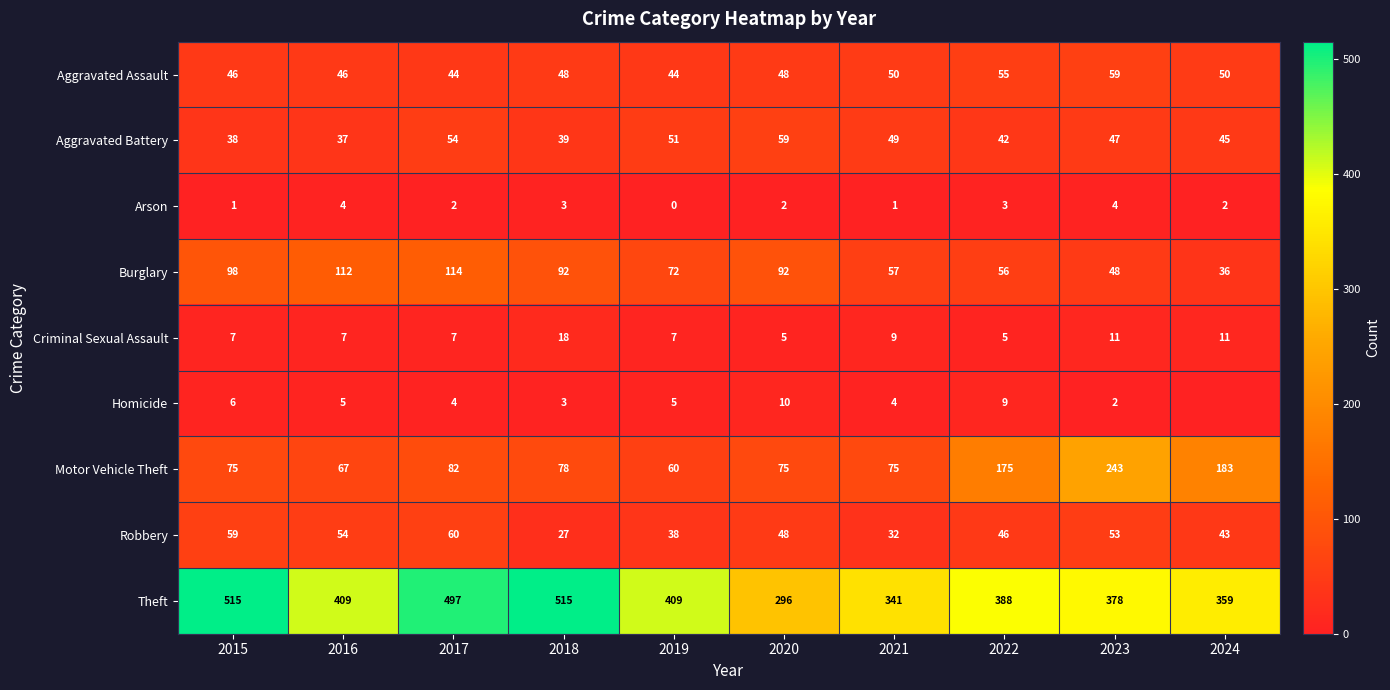

Which series changed the most between 2016 and 2019?

Burglary